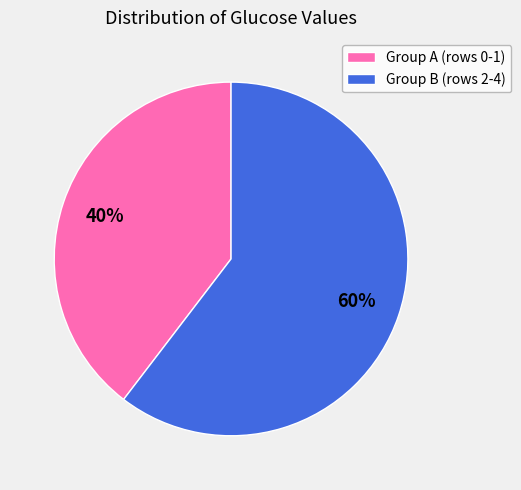

True or false: Group B (rows 2-4) accounts for 60% of the total.

True